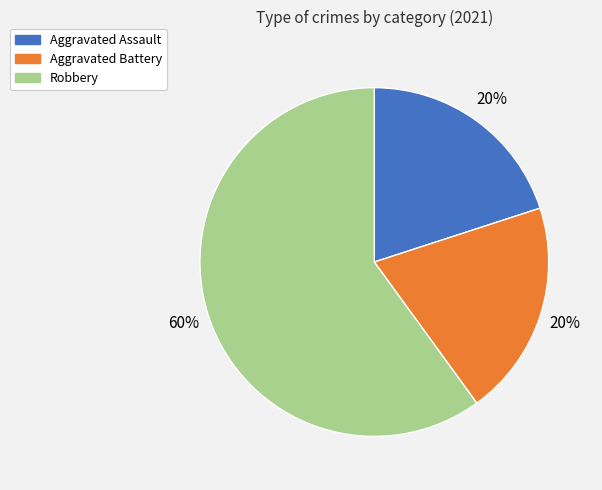

How many segments does this pie chart have?

3